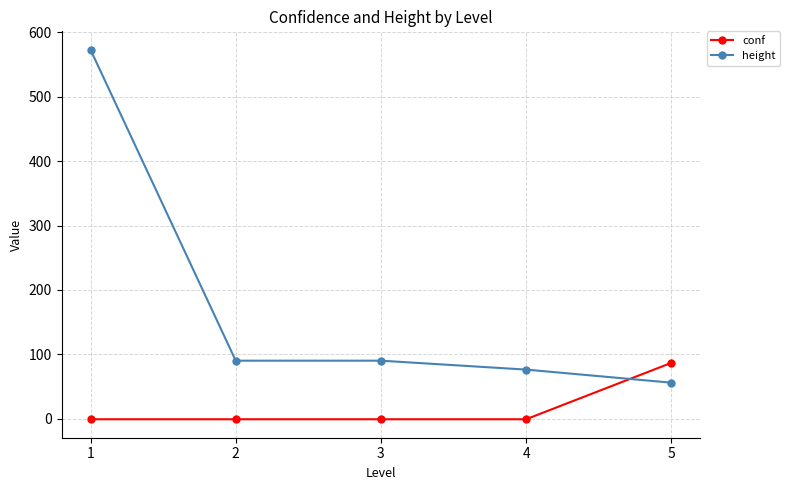

Which series has the widest spread of values?

height